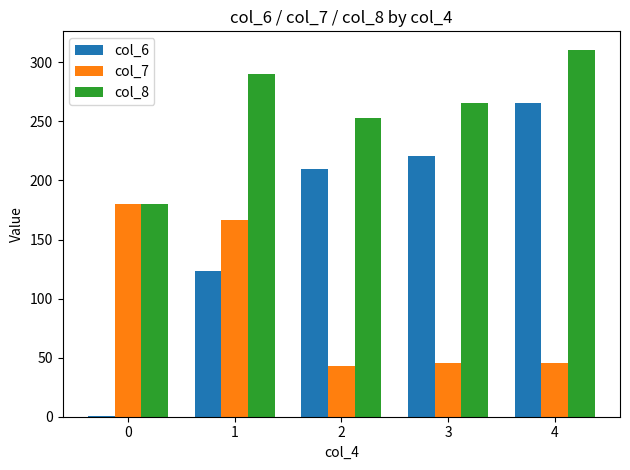

The value of col_7 at 3 is 16.5. True or false?

False